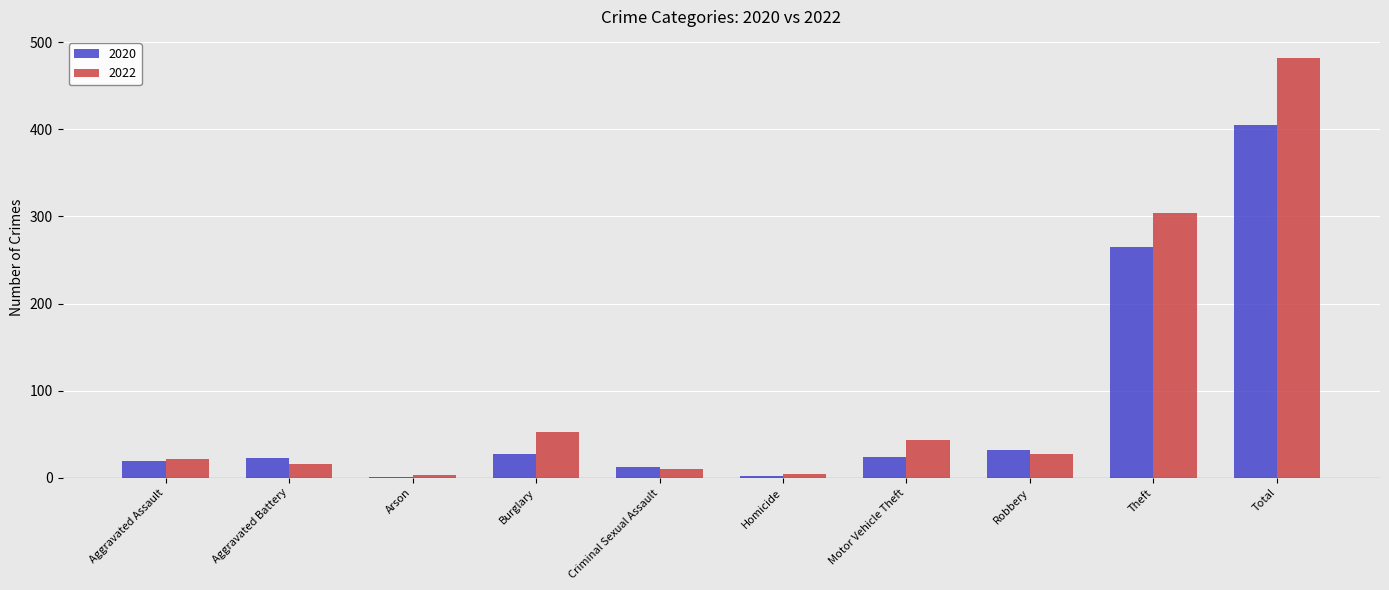

Count the number of categories in the chart.

10